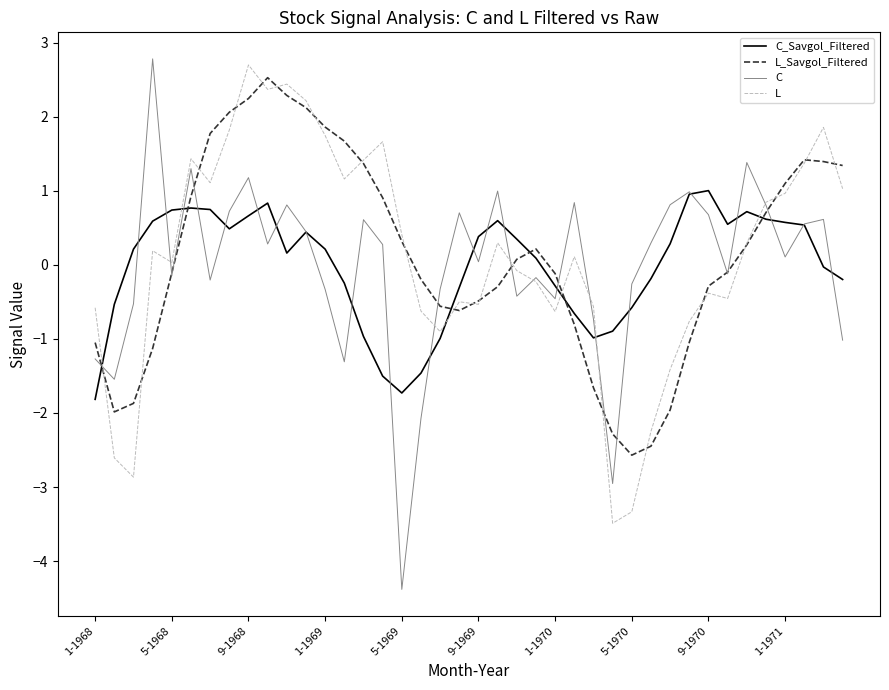

How many lines are shown in the chart?

4